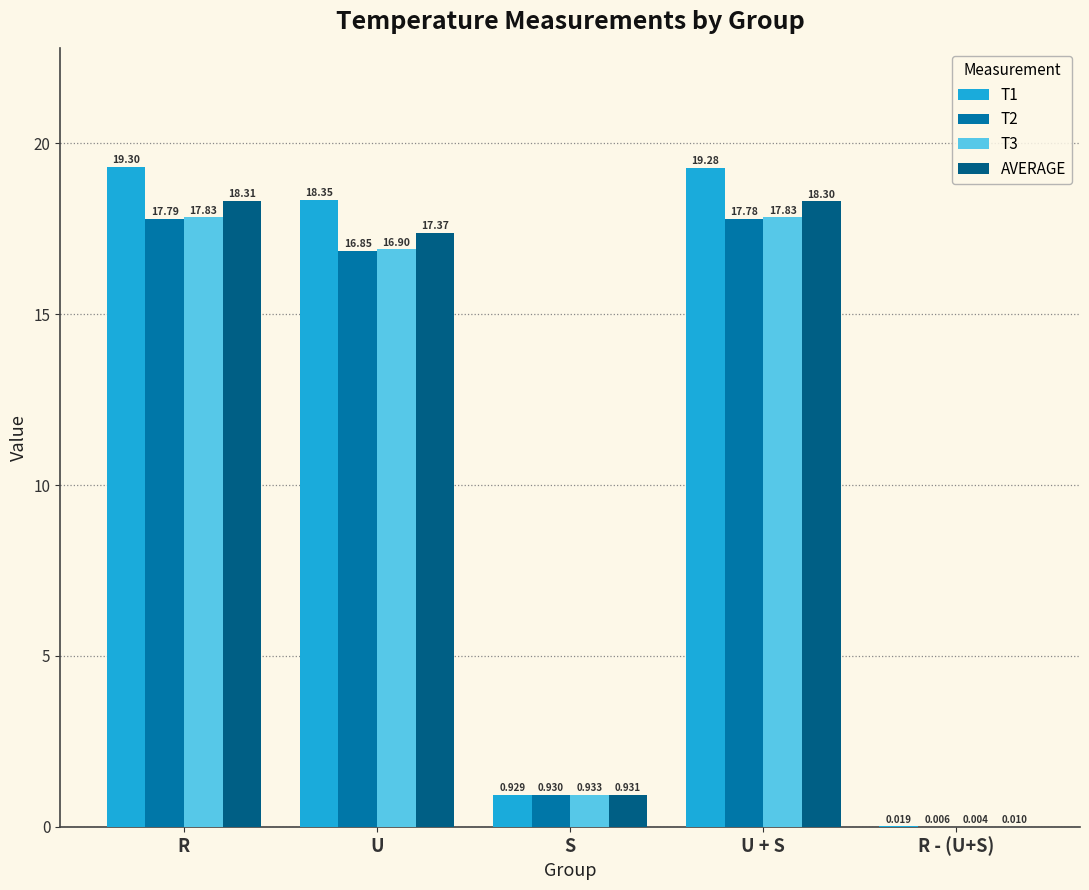

What is the total value across all series at U + S?

73.2